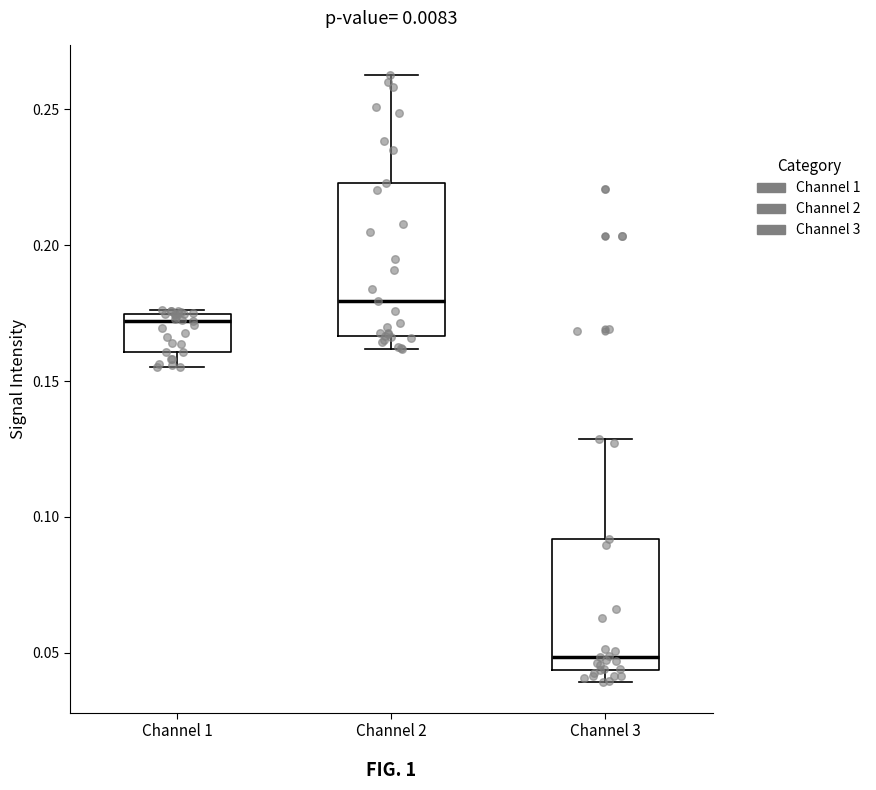

Which box's median line is the lowest?

Channel 3